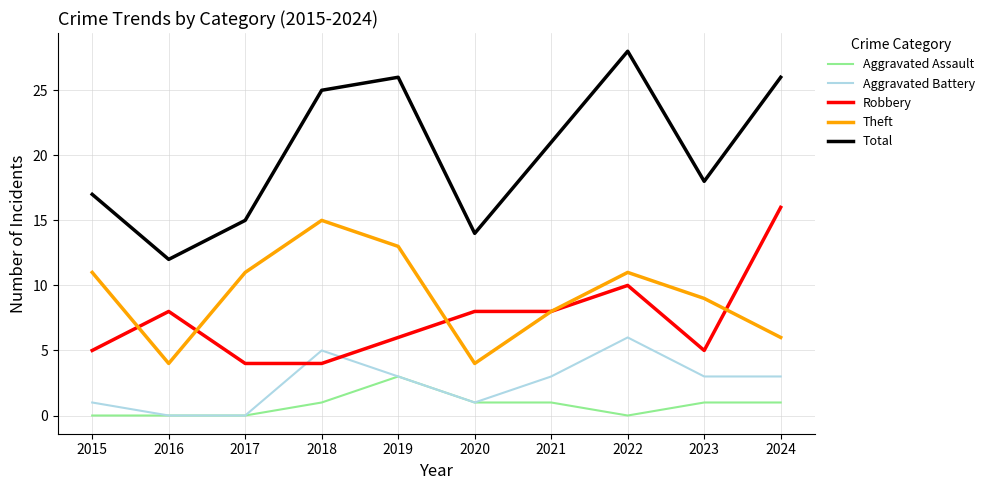

How many lines are shown in the chart?

5